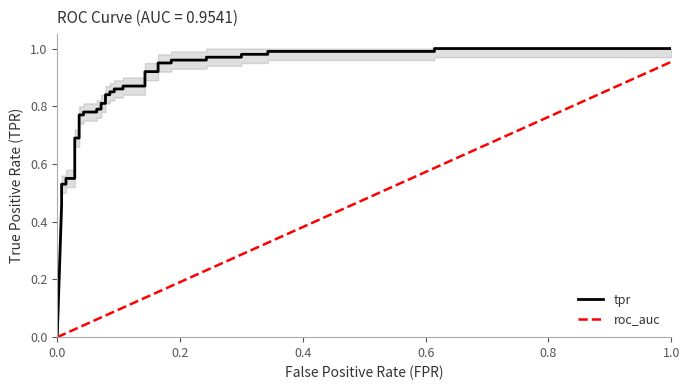

Rank the series by their maximum value, from lowest to highest.

roc_auc, tpr